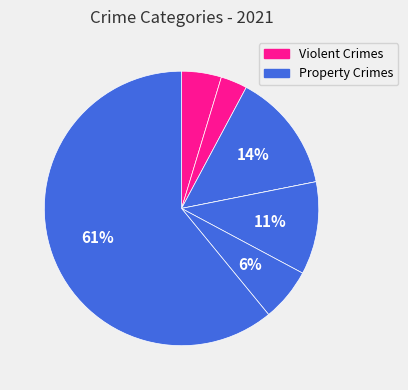

To the nearest percent, what is the average slice percentage?

14%